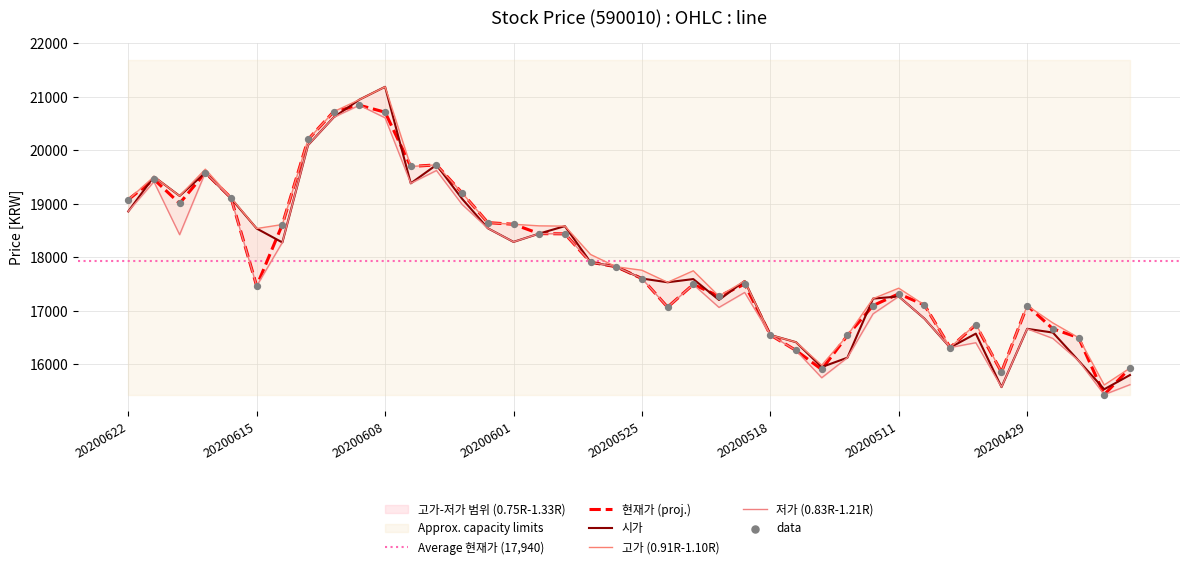

What is the total value across all series at 20200603?

76495